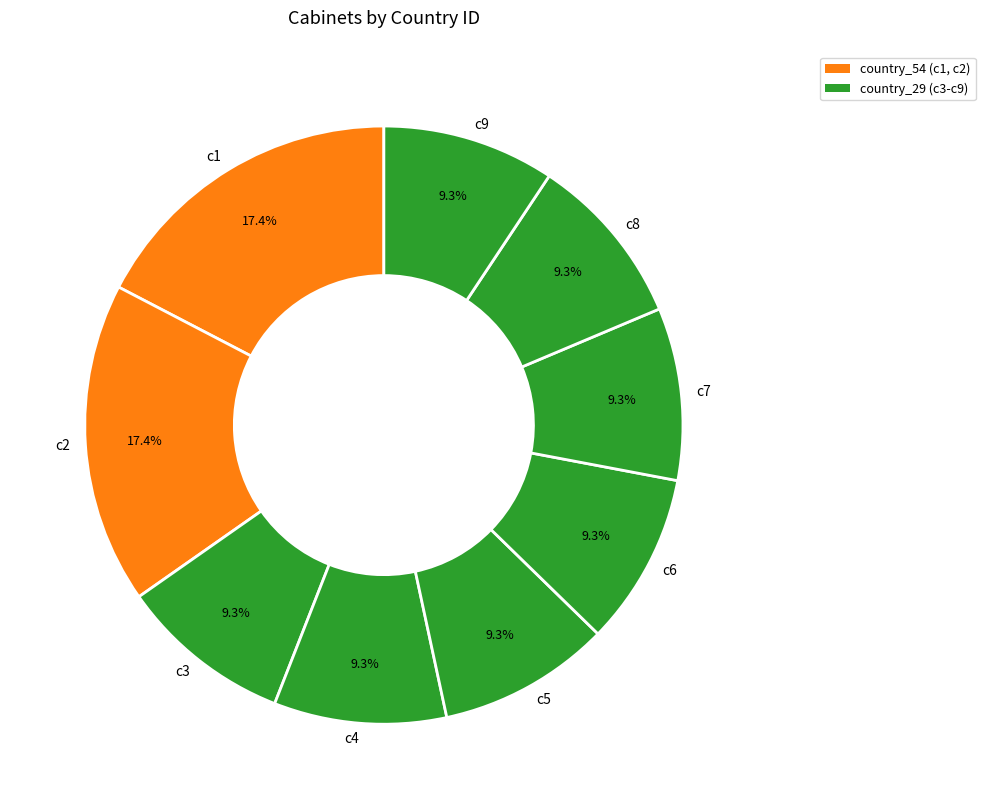

Is the sum of c1 and c9 greater than half?

No